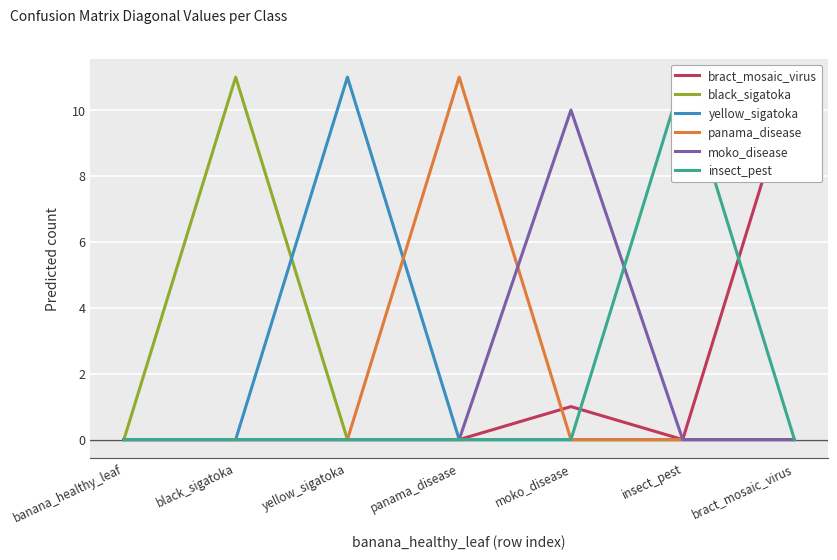

Reading left to right, extract all data points from this chart.

bract_mosaic_virus: 0	0	0	0	1	0	11
black_sigatoka: 0	11	0	0	0	0	0
yellow_sigatoka: 0	0	11	0	0	0	0
panama_disease: 0	0	0	11	0	0	0
moko_disease: 0	0	0	0	10	0	0
insect_pest: 0	0	0	0	0	11	0